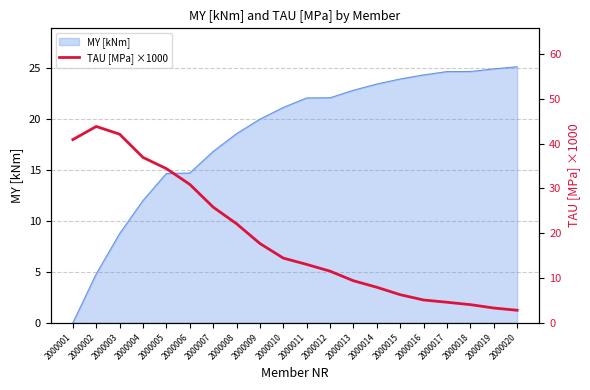

How many points are higher than both their immediate neighbors (excluding endpoints)?

1